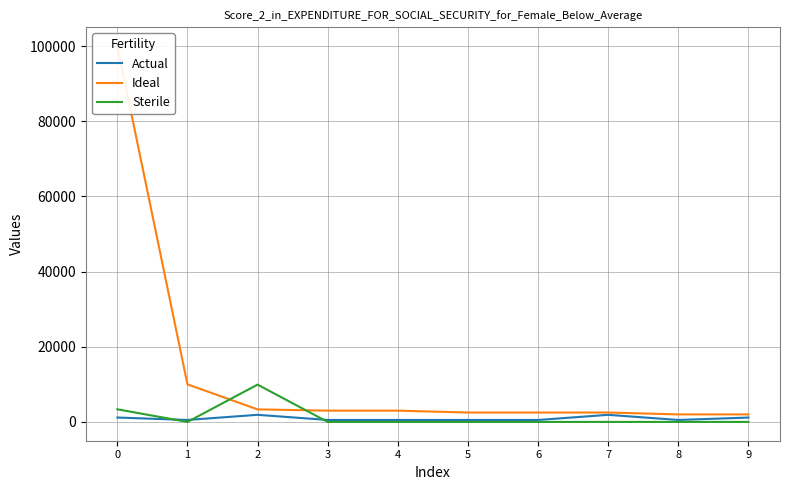

Does the chart display data point markers on the line(s)?

No